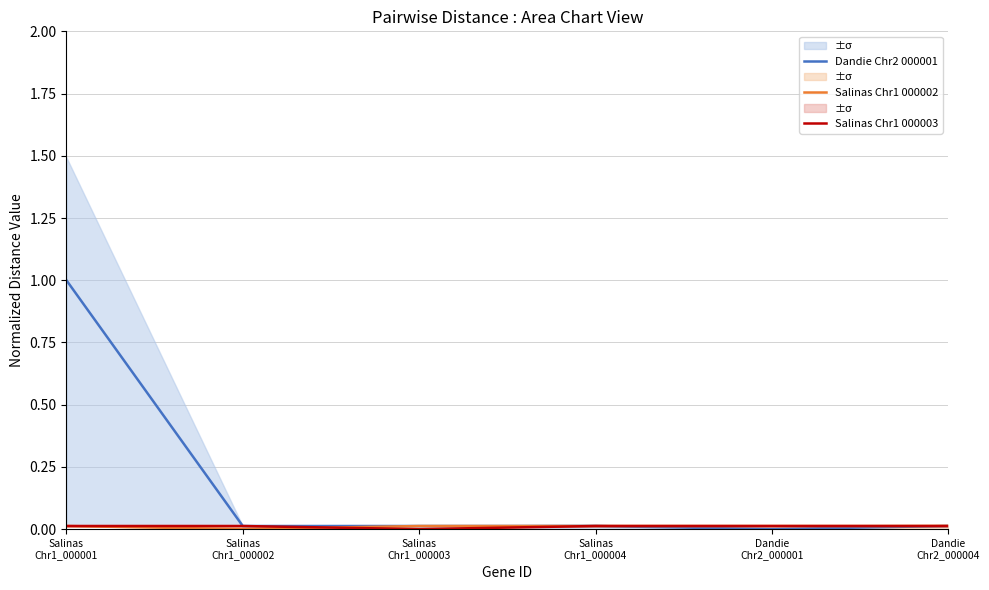

What is the spread (max minus min) of values at Salinas
Chr1_000001?

1.0